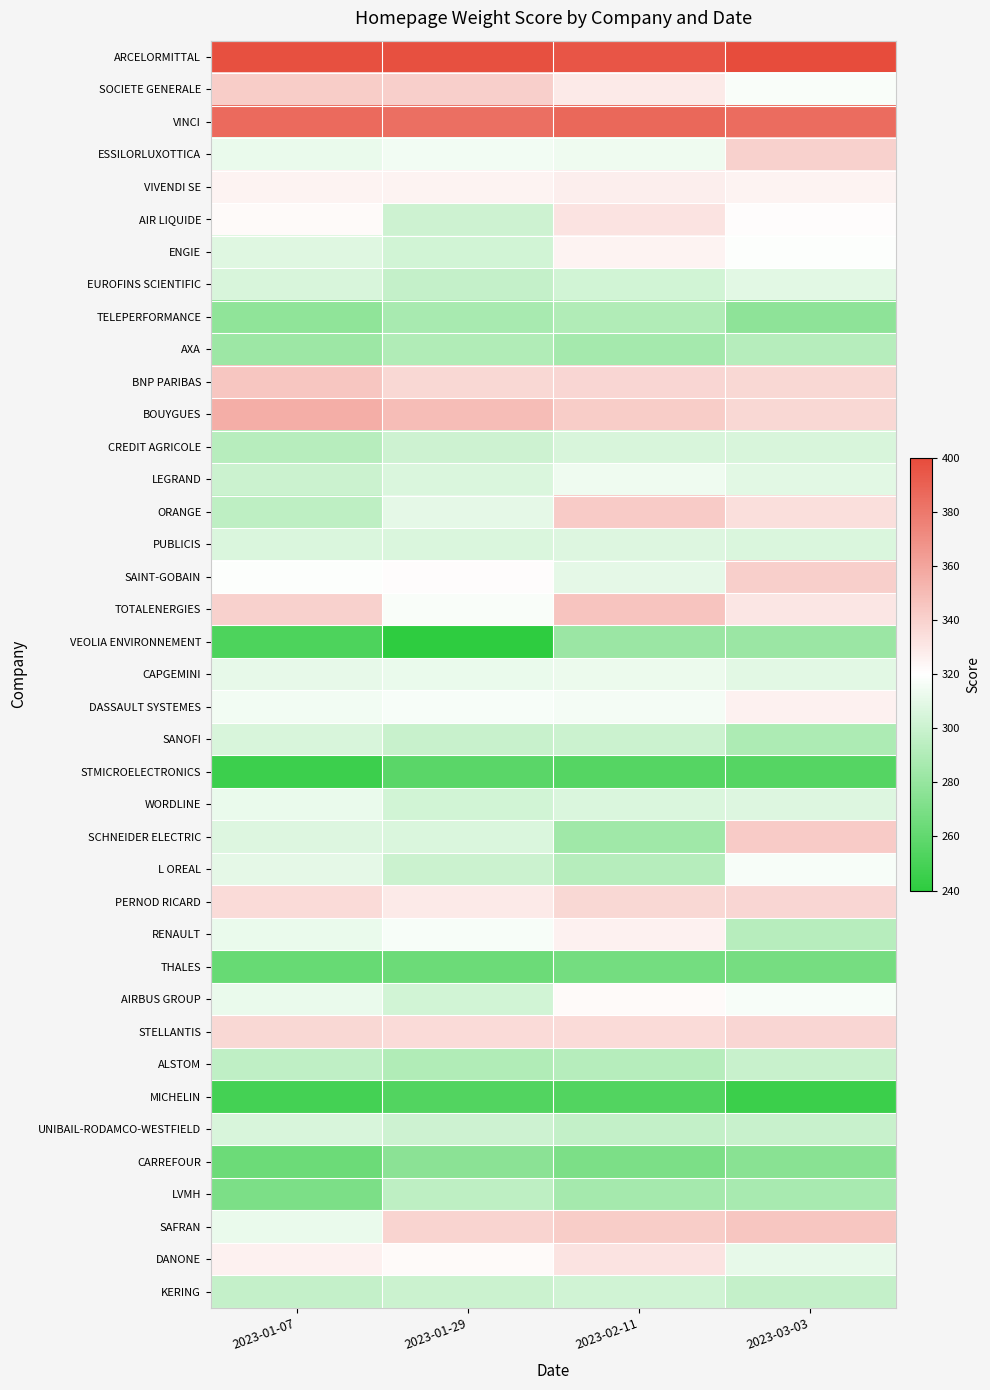

At how many categories does at least one series exceed 383?

4